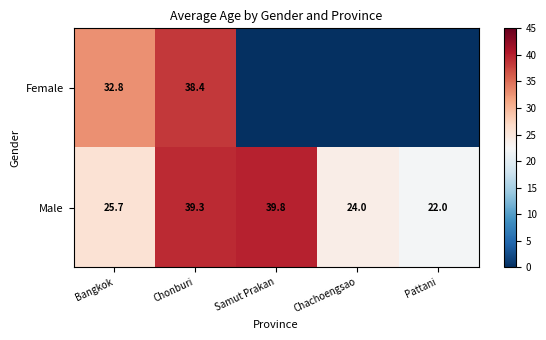

The value of Male at Bangkok is 25.7. True or false?

True